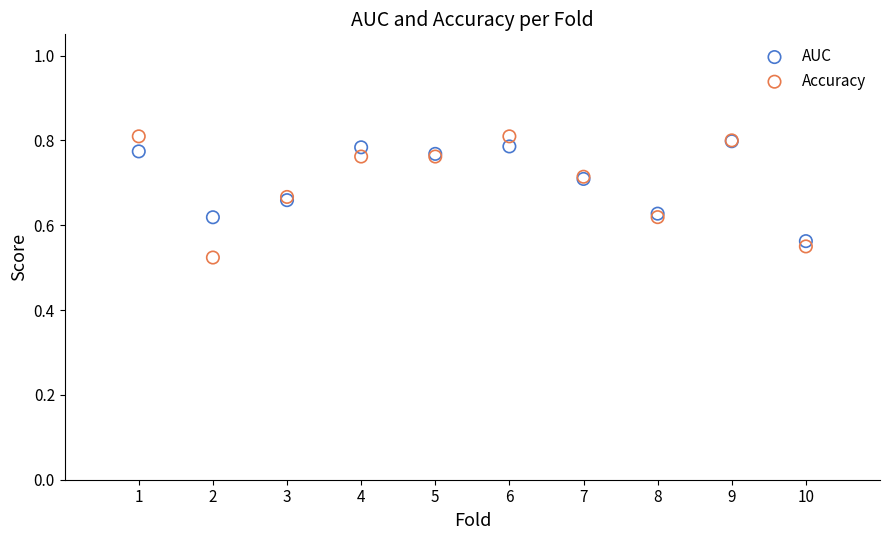

Which series reaches the maximum Y coordinate?

Accuracy